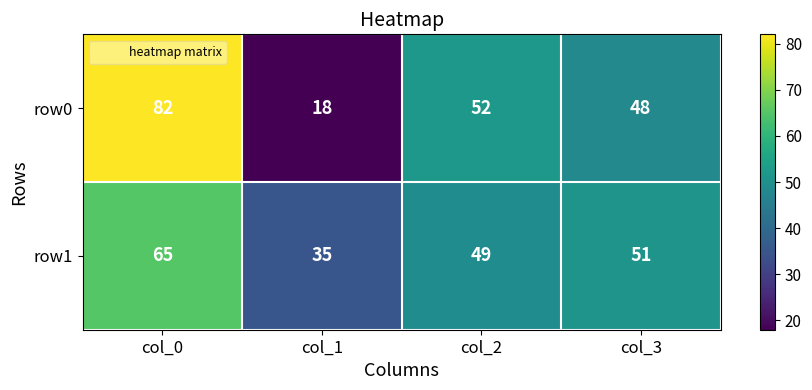

Which series has the largest range (max minus min)?

row0